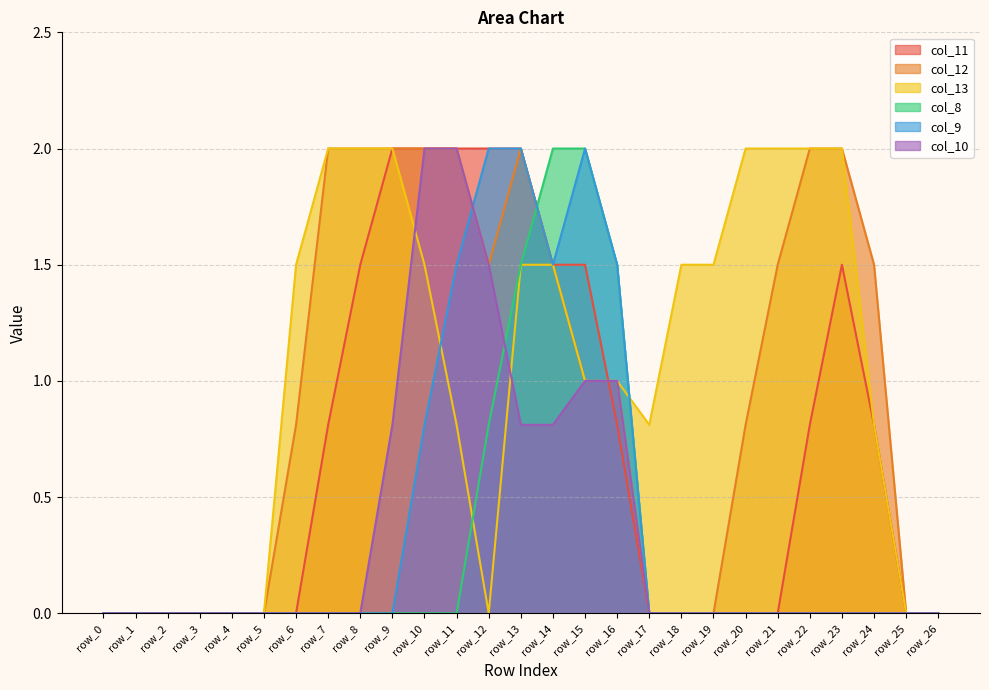

Reading right to left, extract all data points from this chart.

col_11: row_26=0.0	row_25=0.0	row_24=0.8	row_23=1.5	row_22=0.8	row_21=0.0	row_20=0.0	row_19=0.0	row_18=0.0	row_17=0.0	row_16=0.8	row_15=1.5	row_14=1.5	row_13=2.0	row_12=2.0	row_11=2.0	row_10=2.0	row_9=2.0	row_8=1.5	row_7=0.8	row_6=0.0	row_5=0.0	row_4=0.0	row_3=0.0	row_2=0.0	row_1=0.0	row_0=0.0
col_12: row_26=0.0	row_25=0.0	row_24=1.5	row_23=2.0	row_22=2.0	row_21=1.5	row_20=0.8	row_19=0.0	row_18=0.0	row_17=0.0	row_16=1.0	row_15=1.0	row_14=1.5	row_13=2.0	row_12=1.5	row_11=2.0	row_10=2.0	row_9=2.0	row_8=2.0	row_7=2.0	row_6=0.8	row_5=0.0	row_4=0.0	row_3=0.0	row_2=0.0	row_1=0.0	row_0=0.0
col_13: row_26=0.0	row_25=0.0	row_24=0.8	row_23=2.0	row_22=2.0	row_21=2.0	row_20=2.0	row_19=1.5	row_18=1.5	row_17=0.8	row_16=1.0	row_15=1.0	row_14=1.5	row_13=1.5	row_12=0.0	row_11=0.8	row_10=1.5	row_9=2.0	row_8=2.0	row_7=2.0	row_6=1.5	row_5=0.0	row_4=0.0	row_3=0.0	row_2=0.0	row_1=0.0	row_0=0.0
col_8: row_26=0.0	row_25=0.0	row_24=0.0	row_23=0.0	row_22=0.0	row_21=0.0	row_20=0.0	row_19=0.0	row_18=0.0	row_17=0.0	row_16=1.5	row_15=2.0	row_14=2.0	row_13=1.5	row_12=0.8	row_11=0.0	row_10=0.0	row_9=0.0	row_8=0.0	row_7=0.0	row_6=0.0	row_5=0.0	row_4=0.0	row_3=0.0	row_2=0.0	row_1=0.0	row_0=0.0
col_9: row_26=0.0	row_25=0.0	row_24=0.0	row_23=0.0	row_22=0.0	row_21=0.0	row_20=0.0	row_19=0.0	row_18=0.0	row_17=0.0	row_16=1.5	row_15=2.0	row_14=1.5	row_13=2.0	row_12=2.0	row_11=1.5	row_10=0.8	row_9=0.0	row_8=0.0	row_7=0.0	row_6=0.0	row_5=0.0	row_4=0.0	row_3=0.0	row_2=0.0	row_1=0.0	row_0=0.0
col_10: row_26=0.0	row_25=0.0	row_24=0.0	row_23=0.0	row_22=0.0	row_21=0.0	row_20=0.0	row_19=0.0	row_18=0.0	row_17=0.0	row_16=1.0	row_15=1.0	row_14=0.8	row_13=0.8	row_12=1.5	row_11=2.0	row_10=2.0	row_9=0.8	row_8=0.0	row_7=0.0	row_6=0.0	row_5=0.0	row_4=0.0	row_3=0.0	row_2=0.0	row_1=0.0	row_0=0.0